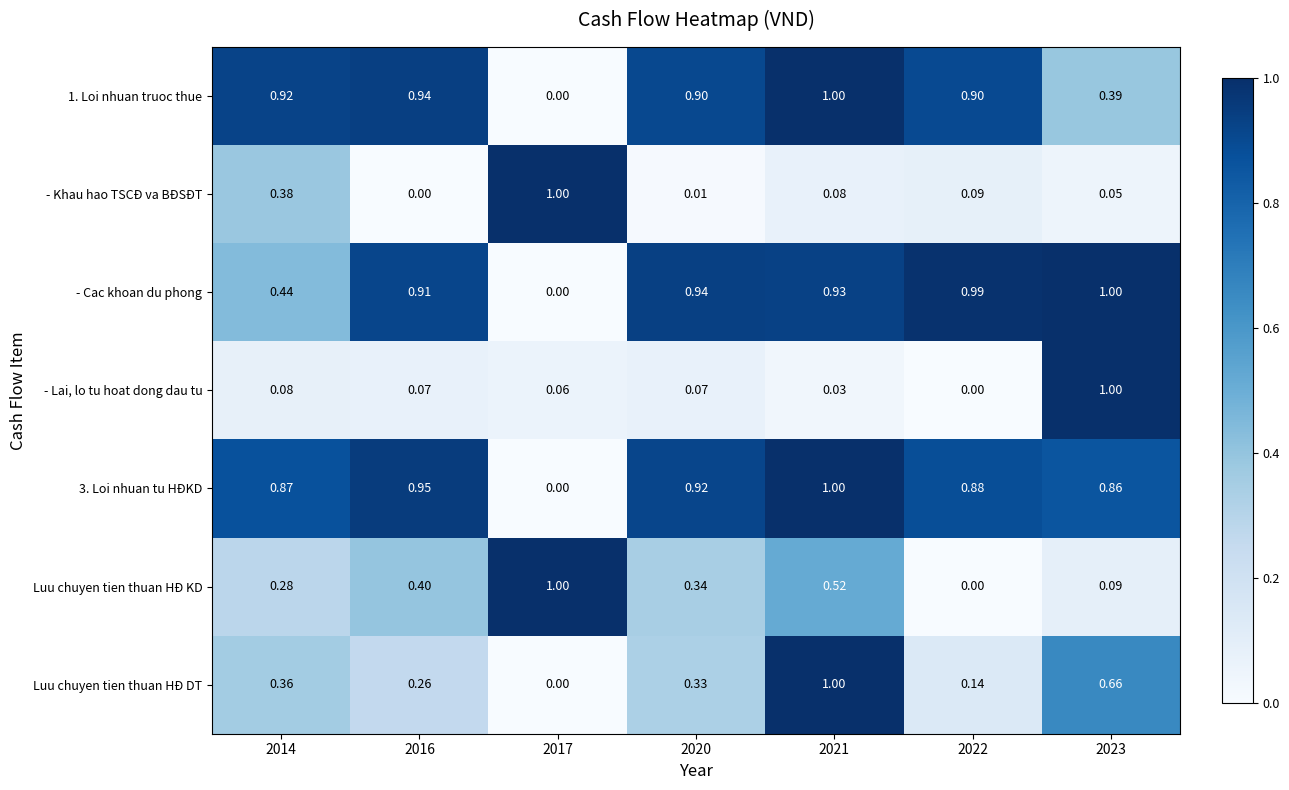

How many distinct data groups are displayed?

7